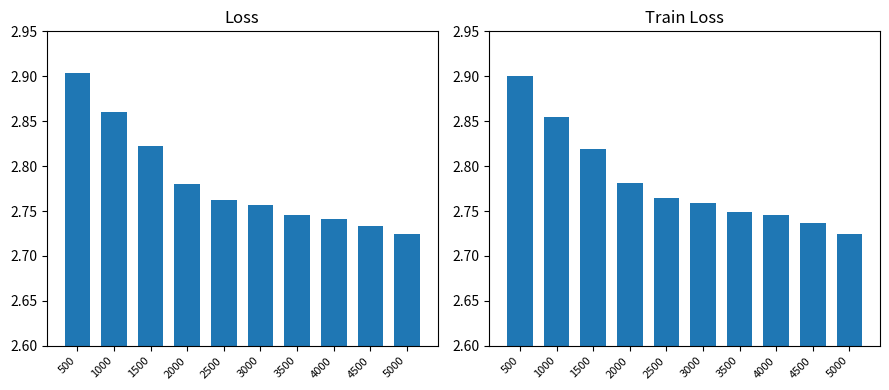

What is the difference between the second highest and minimum values in the train_loss series?

0.1